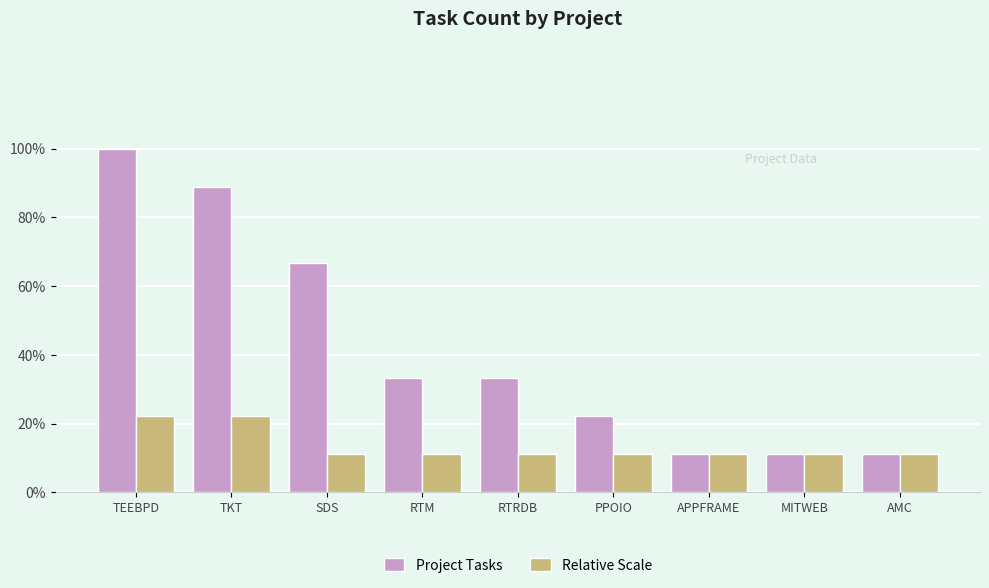

At which label is Relative Scale closest to 1?

SDS